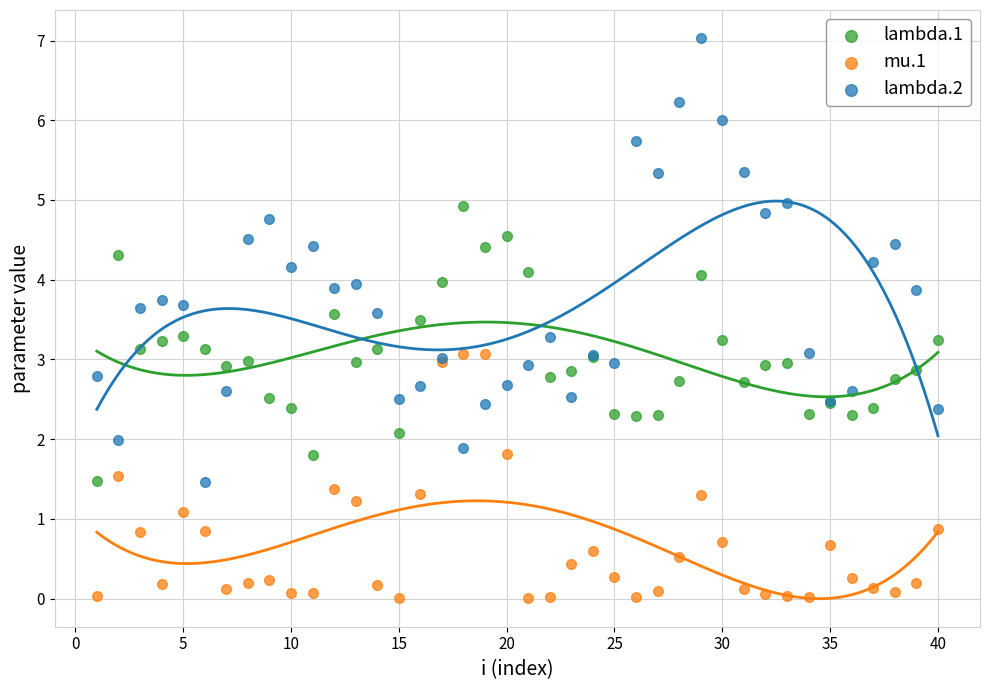

Which series has the largest Y range (max minus min)?

lambda.2